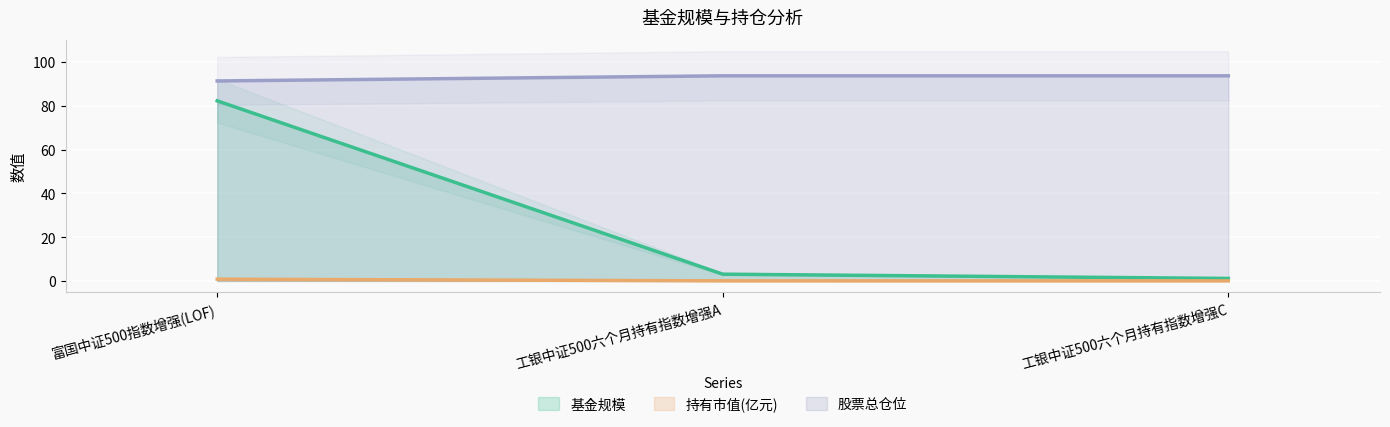

Is it true that 股票总仓位 equals 93.7 at 工银中证500六个月持有指数增强A?

True